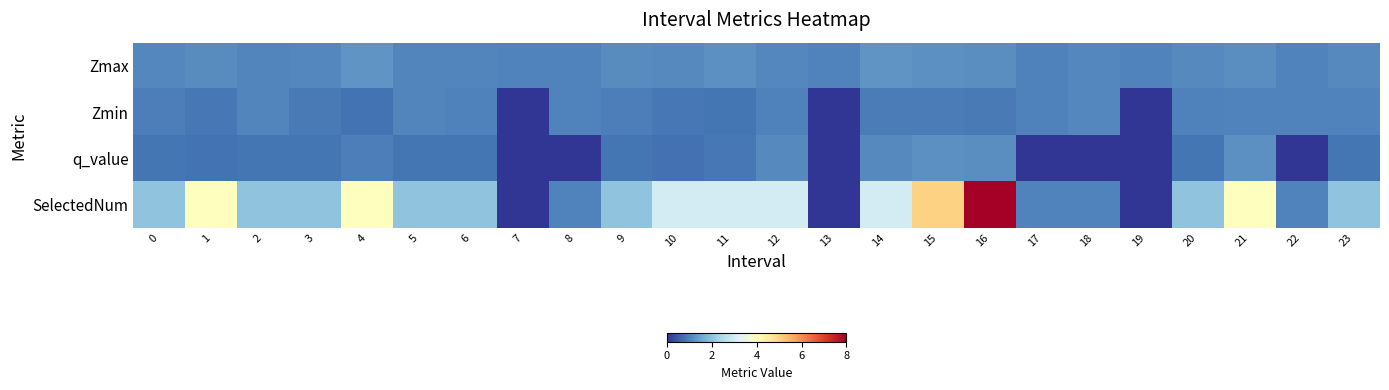

Which series changed the most between 4 and 12?

SelectedNum